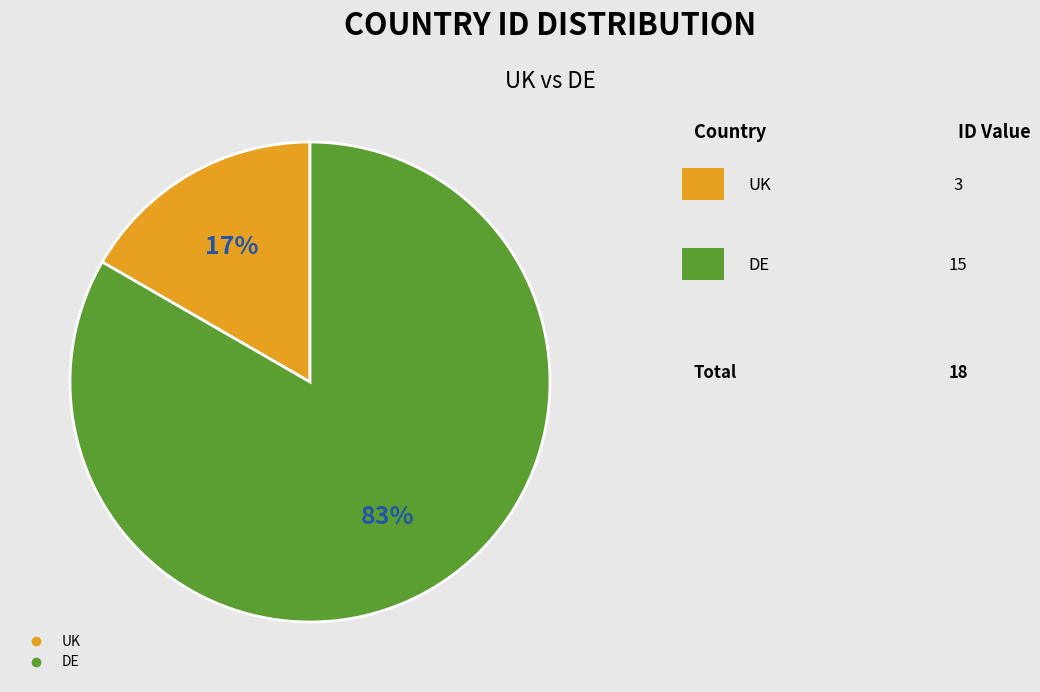

Is the sum of DE and UK greater than half?

Yes